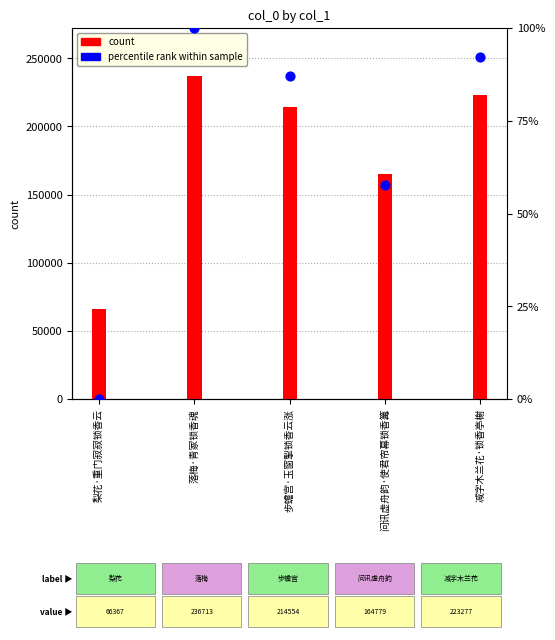

What are all the series names shown in the legend?

count, percentile rank within sample